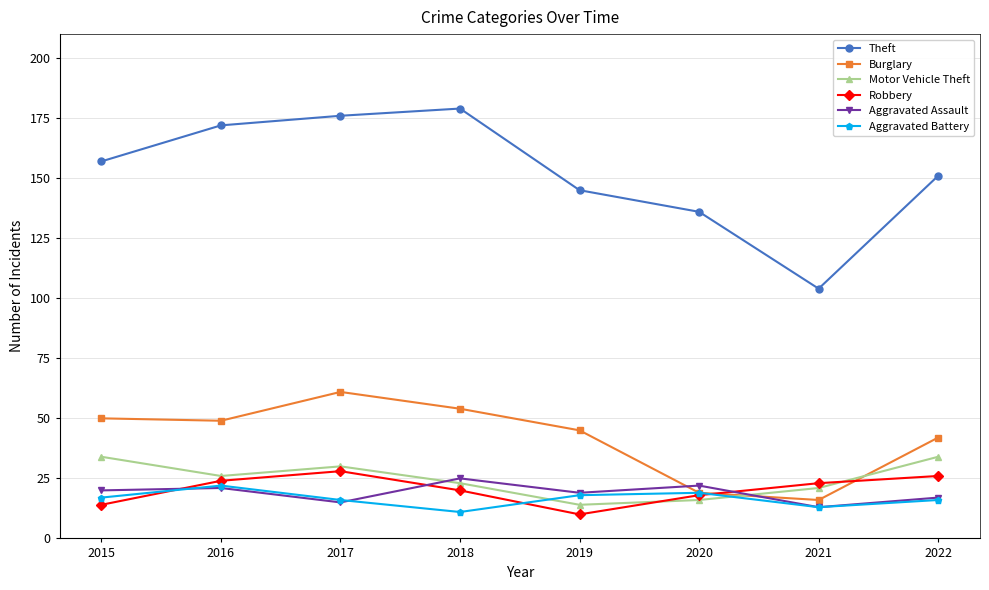

Where is the first local minimum for Motor Vehicle Theft?

2016